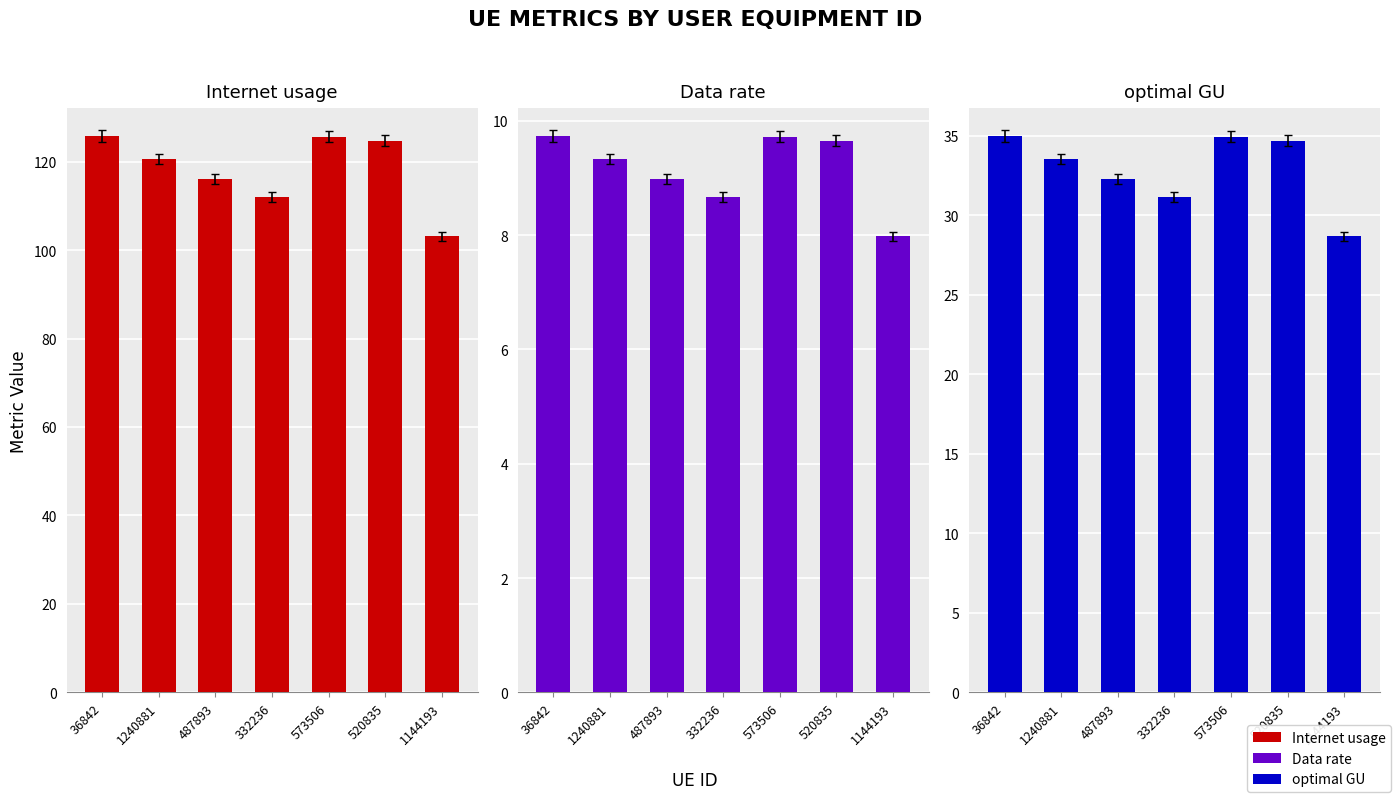

The optimal GU series shows 28.7 at 1144193. True or false?

True